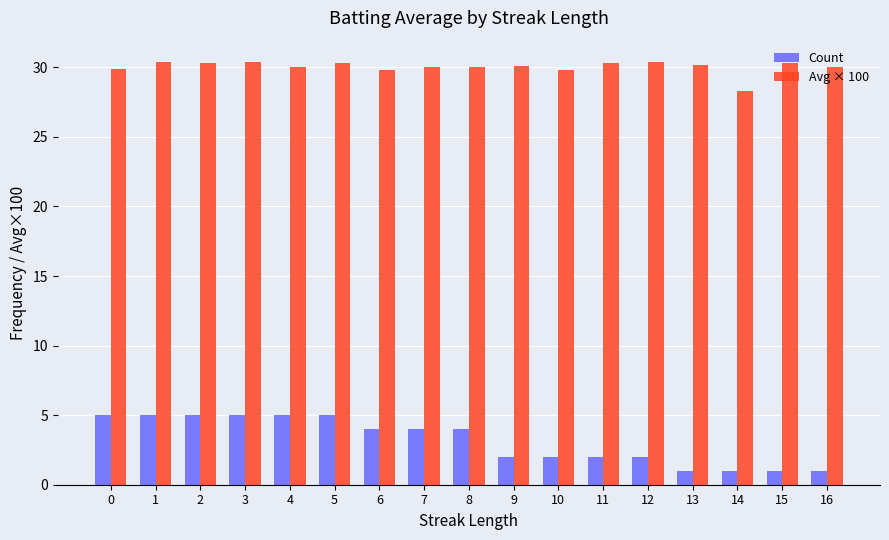

How many bars are there in total?

34